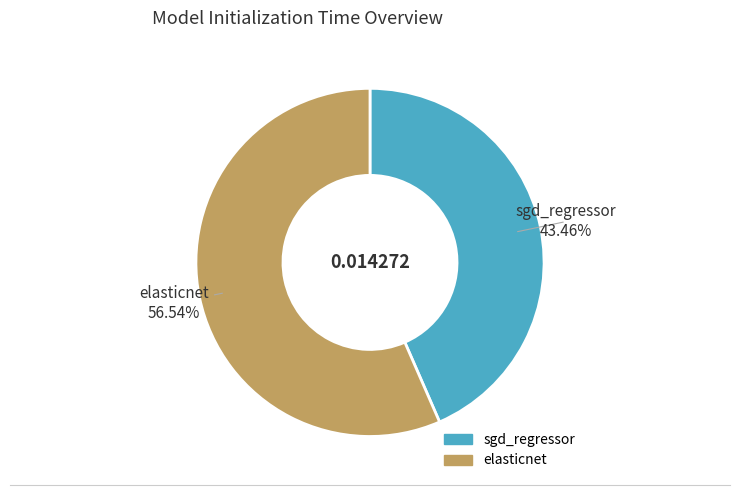

How many slices are in this pie chart?

2